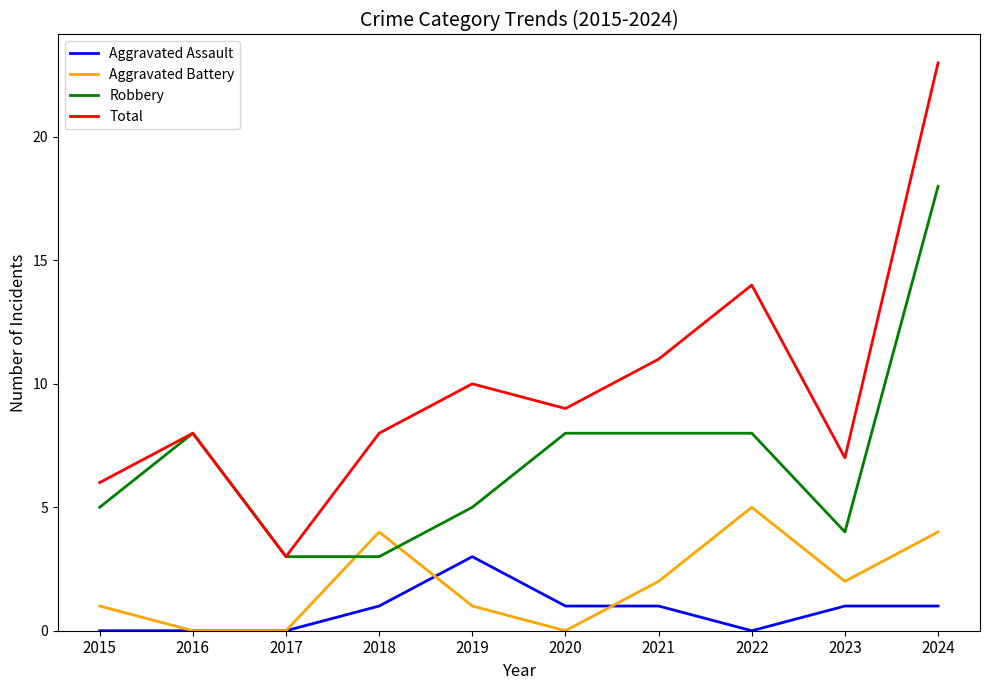

True or false: Aggravated Battery and Total intersect in this chart.

False